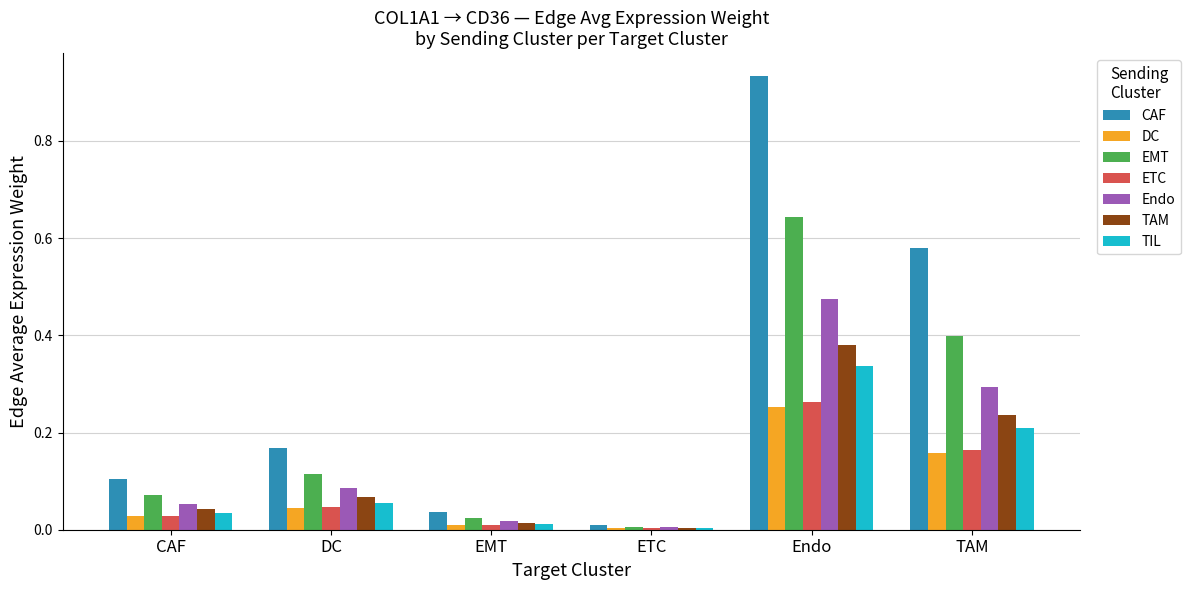

Is it true that Endo equals 0.2 at TAM?

False